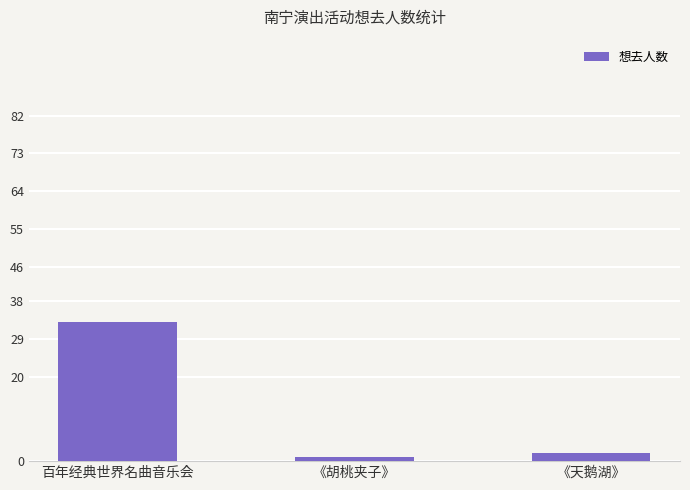

What is the label of the 3rd bar from the left?

《天鹅湖》